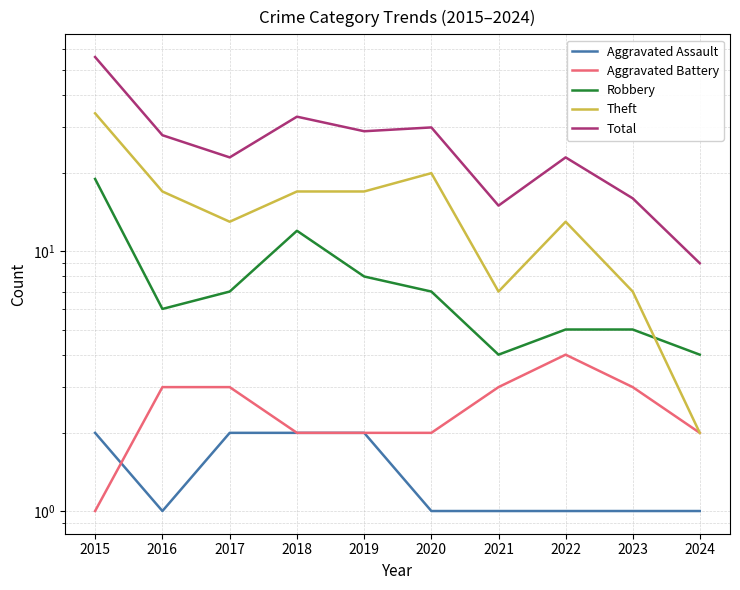

What is the difference between the maximum and minimum values in the Aggravated Battery series?

3